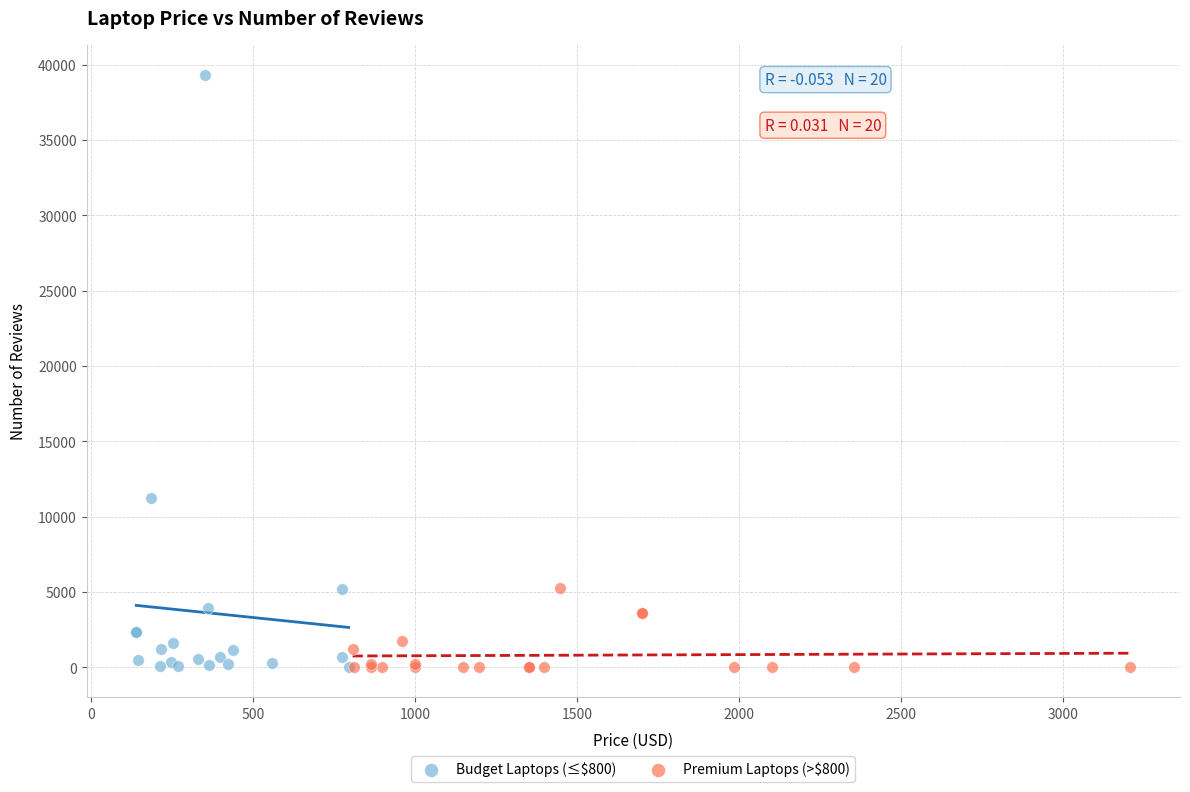

Which series reaches the maximum Y coordinate?

Budget Laptops (≤$800)